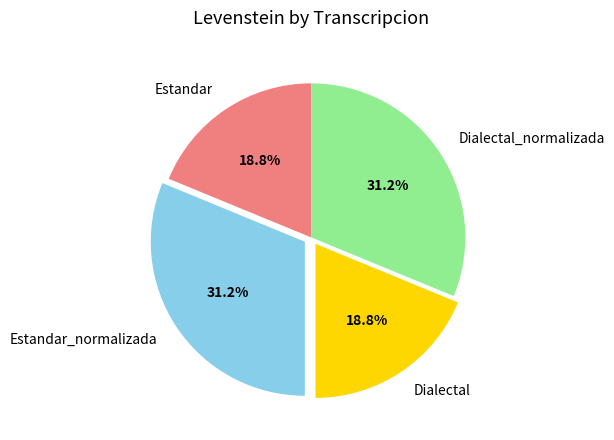

Is it true that Estandar_normalizada is 31% of the pie?

True